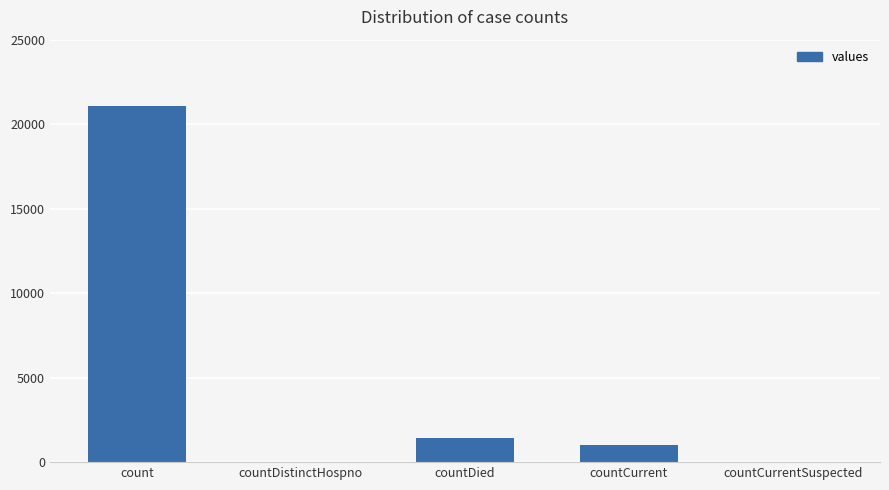

What is the maximum value shown in the chart?

21050